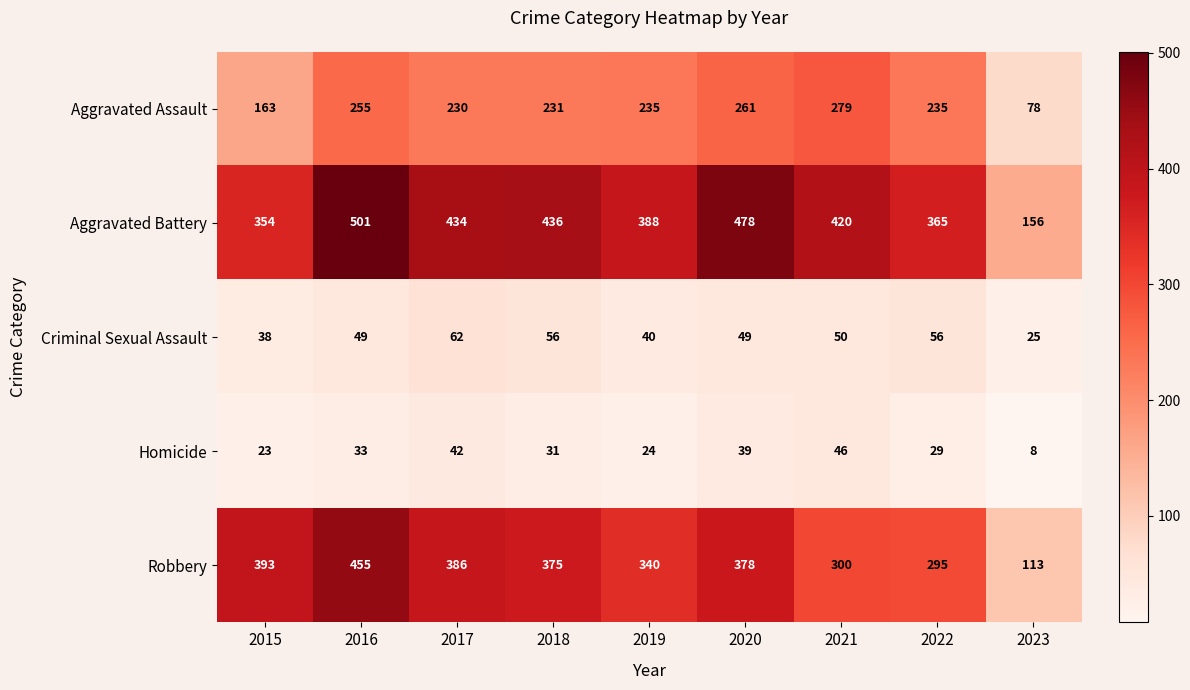

What is the difference between the highest and lowest values at 2018?

405